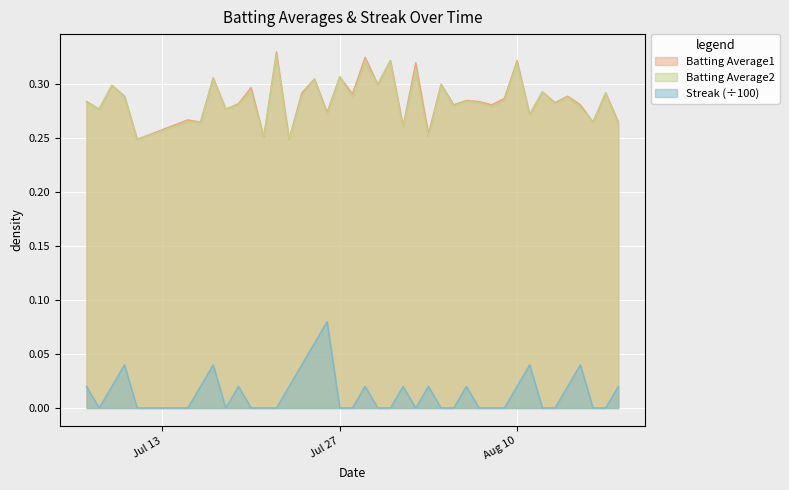

The Batting Average2 series shows 0.4 at 2010-08-14. True or false?

False